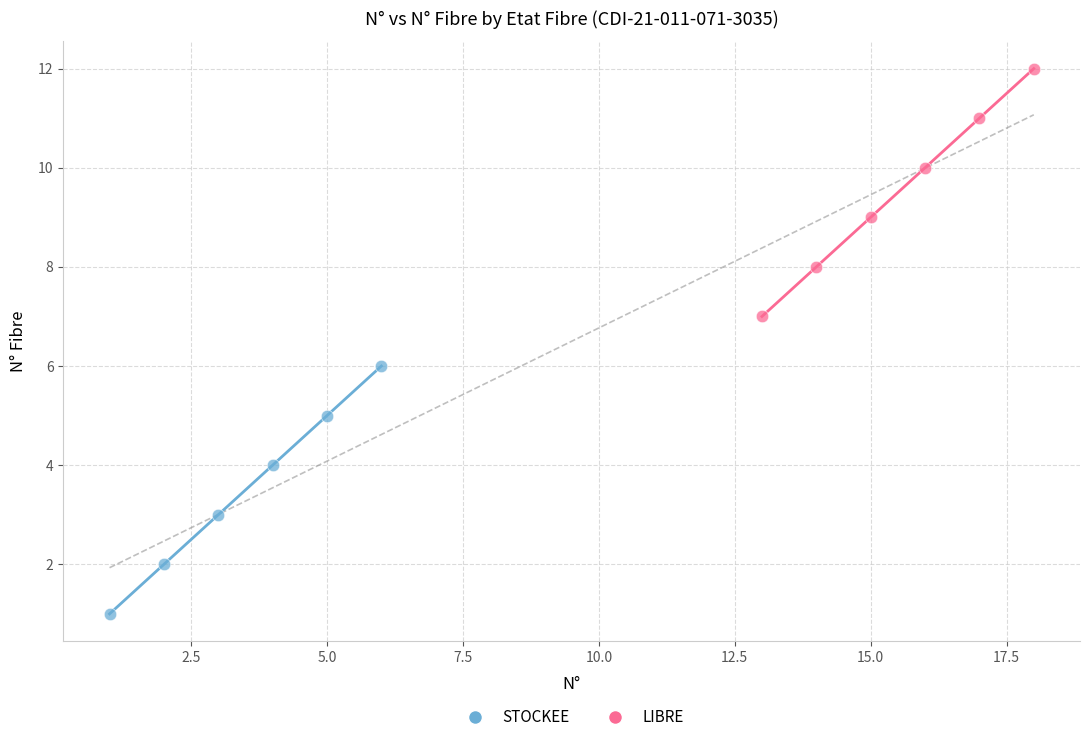

What are all the series names shown in the legend?

STOCKEE, LIBRE